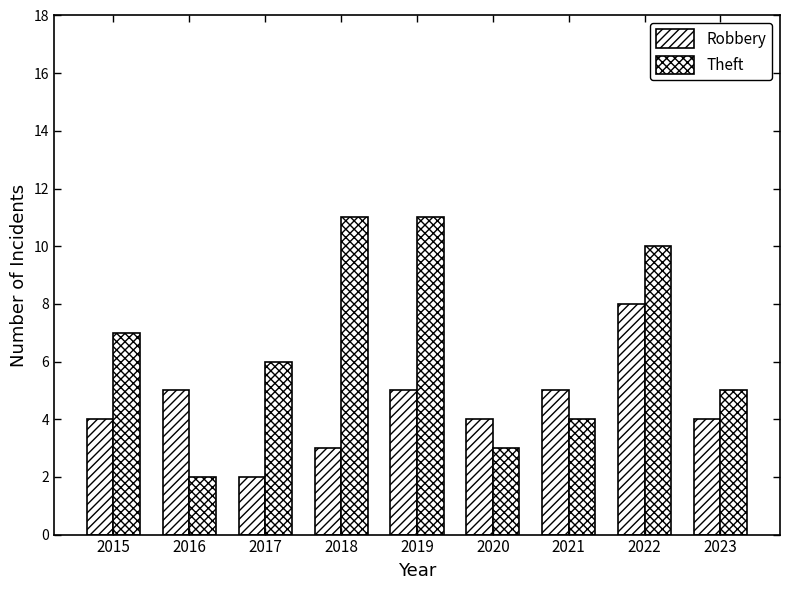

Reading left to right, list all the values displayed in this chart.

Robbery: 2015=4	2016=5	2017=2	2018=3	2019=5	2020=4	2021=5	2022=8	2023=4
Theft: 2015=7	2016=2	2017=6	2018=11	2019=11	2020=3	2021=4	2022=10	2023=5